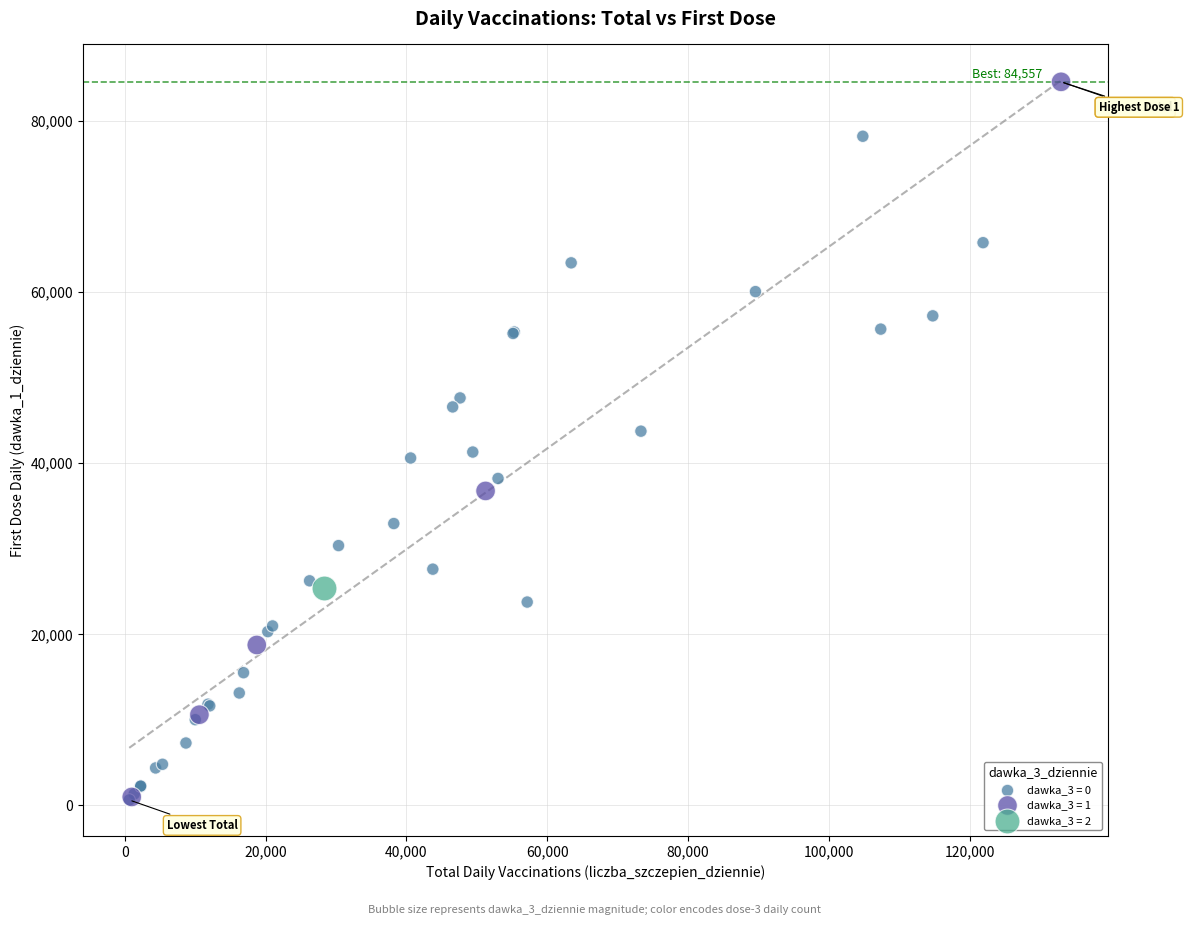

What are all the series names shown in the legend?

dawka_3 = 0, dawka_3 = 1, dawka_3 = 2